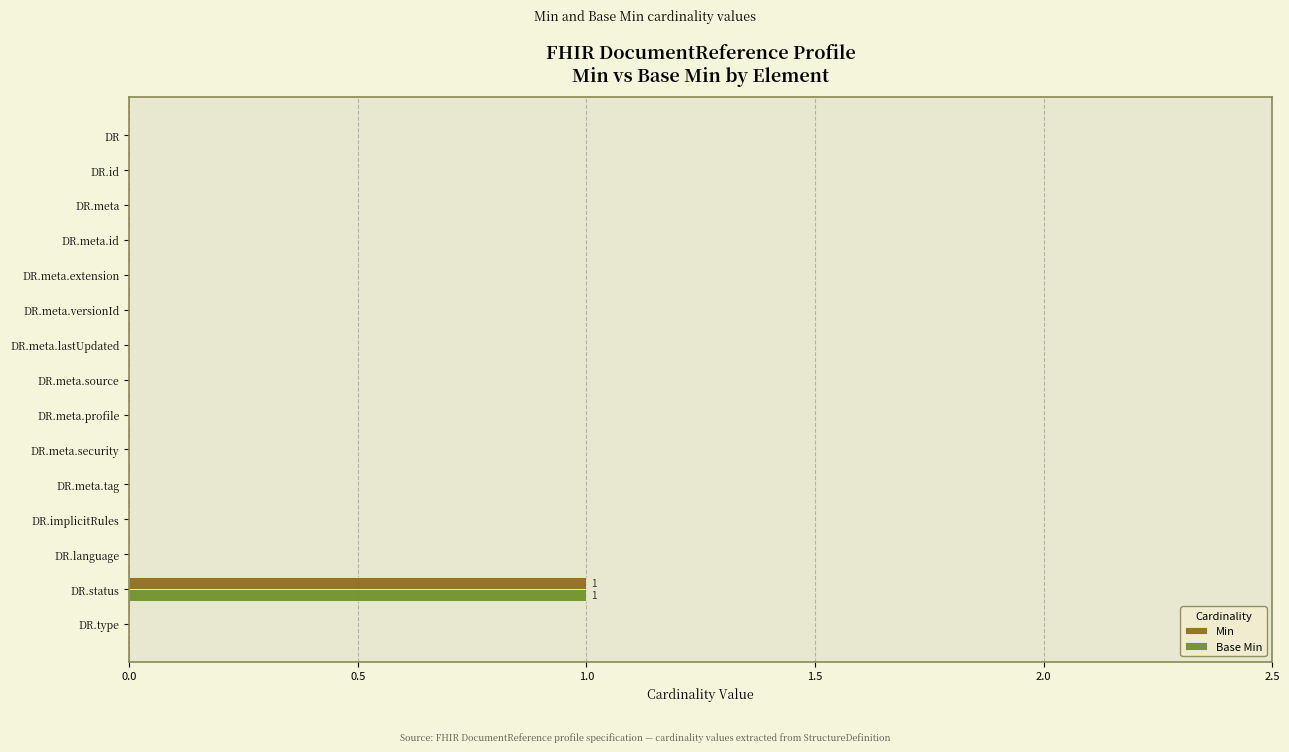

At which category is the sum across all series the highest?

DR.status